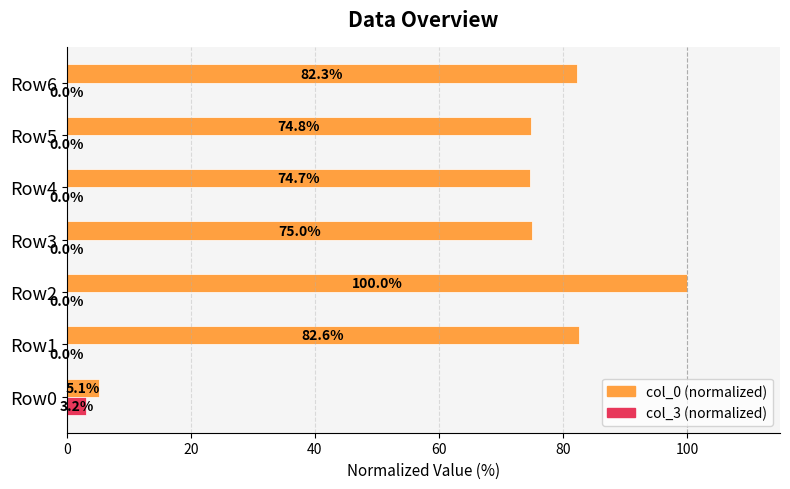

Which label corresponds to the largest value in the chart?

Row2